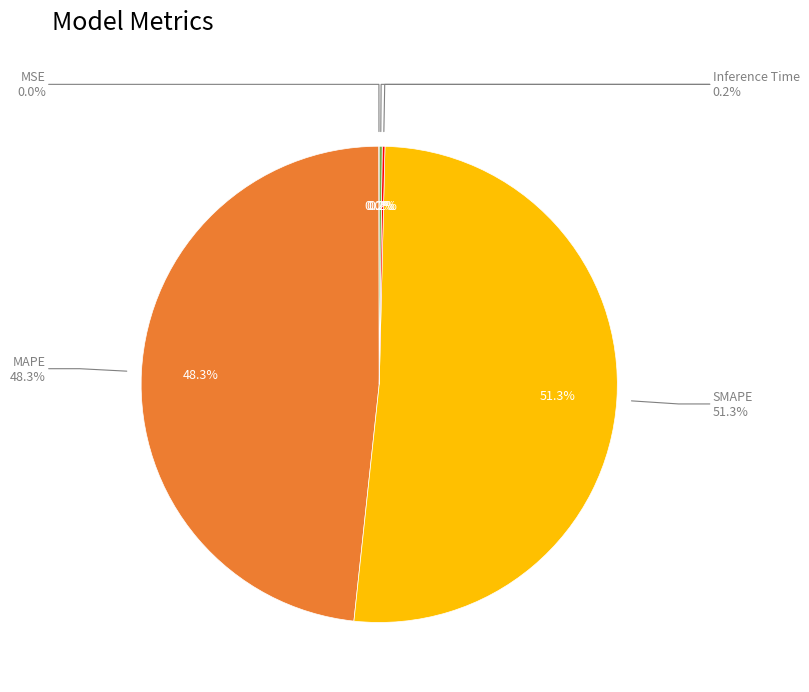

Does SMAPE account for over 50% of the chart?

Yes